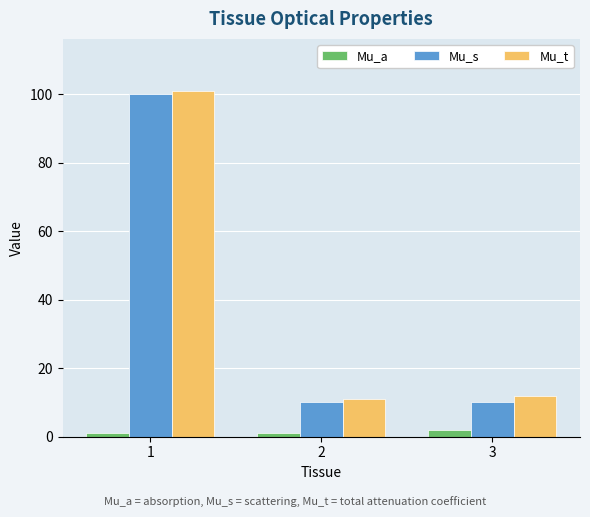

Reading left to right, list all the values displayed in this chart.

Mu_a: 1	1	2
Mu_s: 100	10	10
Mu_t: 101	11	12